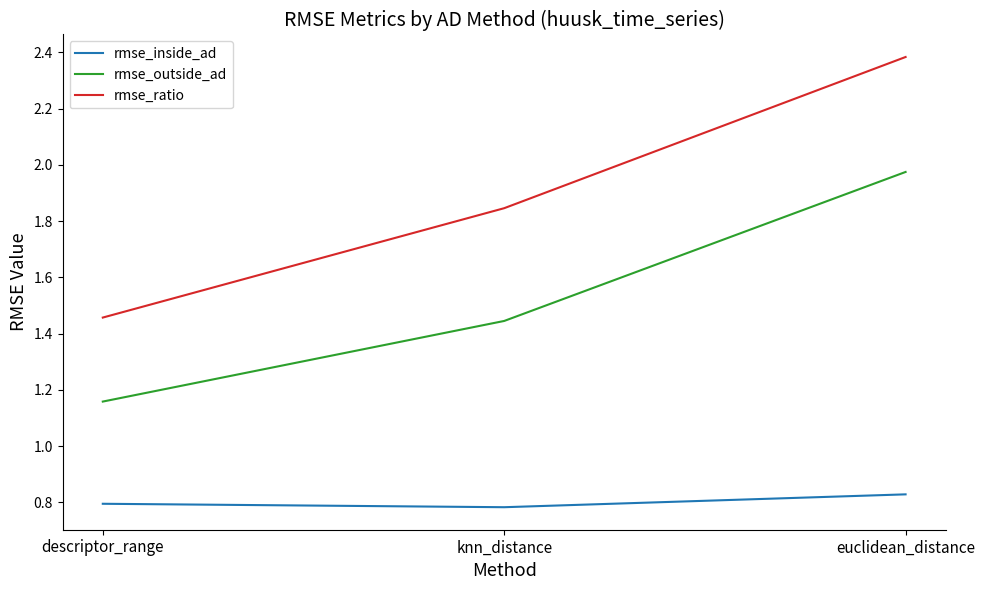

What is the total value across all series at descriptor_range?

3.4